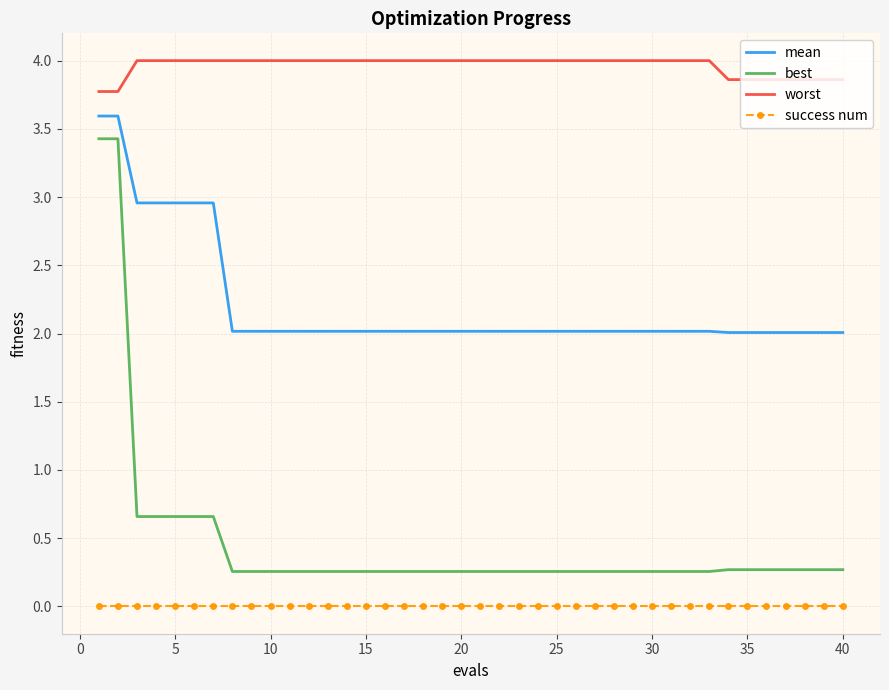

What are all the series names shown in the legend?

mean, best, worst, success num